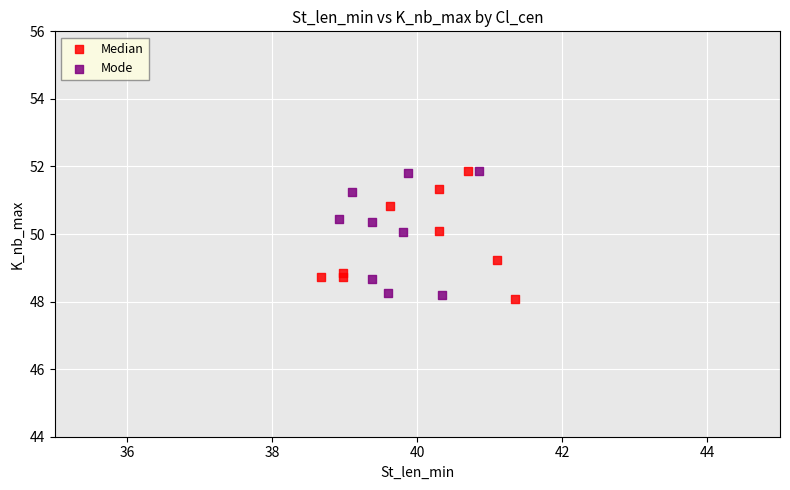

What are all the series names shown in the legend?

Median, Mode